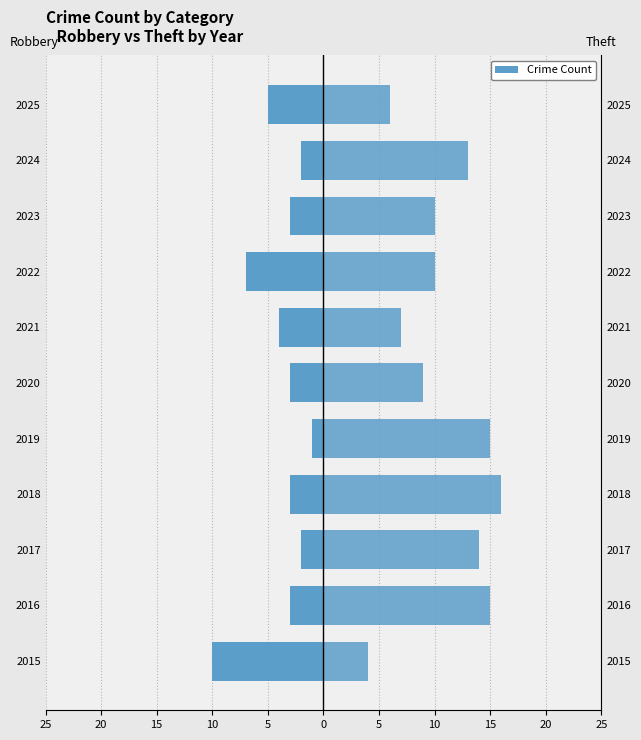

True or false: Theft has a value of 25 at 2016.

False